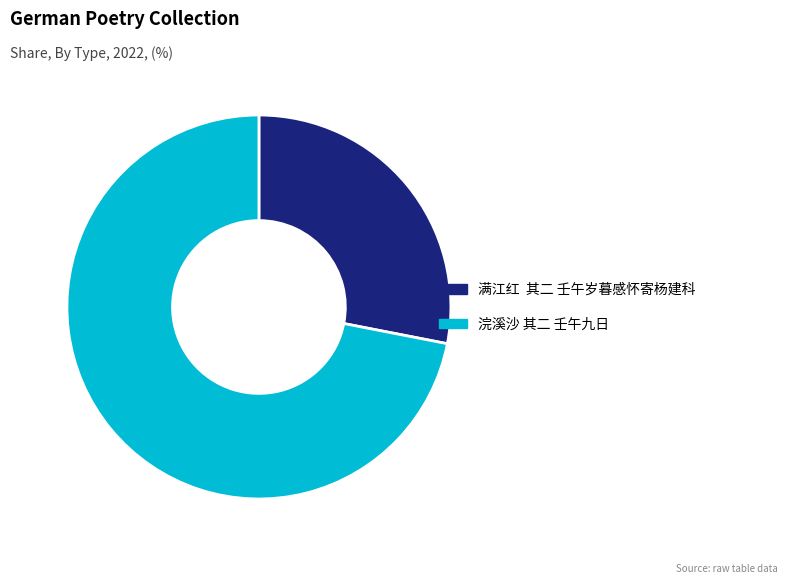

How many slices are in this pie chart?

2